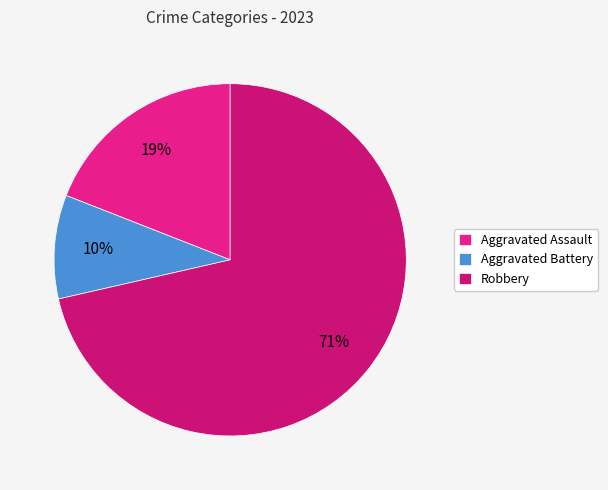

What percentage do Aggravated Assault and Robbery together represent?

90.5%